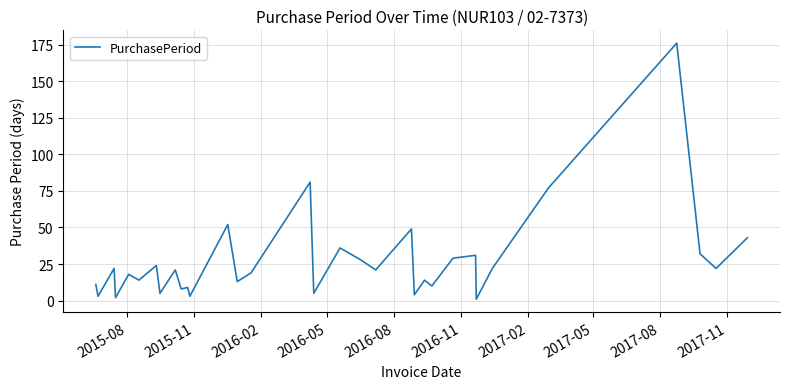

Reading right to left, transcribe all the data shown in this chart.

43	22	32	176	77	22	1	31	29	10	14	4	49	21	28	36	5	81	19	13	52	3	9	8	21	5	24	14	18	2	22	3	11